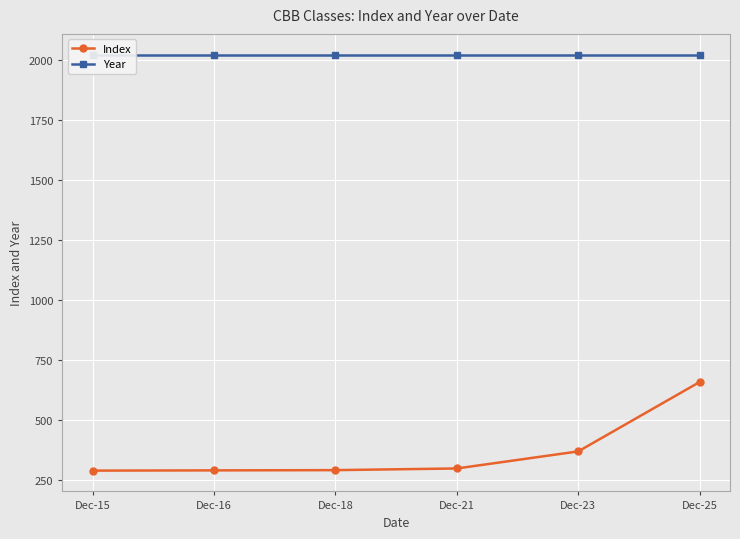

Reading left to right, what are all the values shown in this chart?

Index: Dec-15=290	Dec-16=291	Dec-18=292	Dec-21=299	Dec-23=370	Dec-25=659
Year: Dec-15=2022	Dec-16=2022	Dec-18=2022	Dec-21=2022	Dec-23=2022	Dec-25=2022